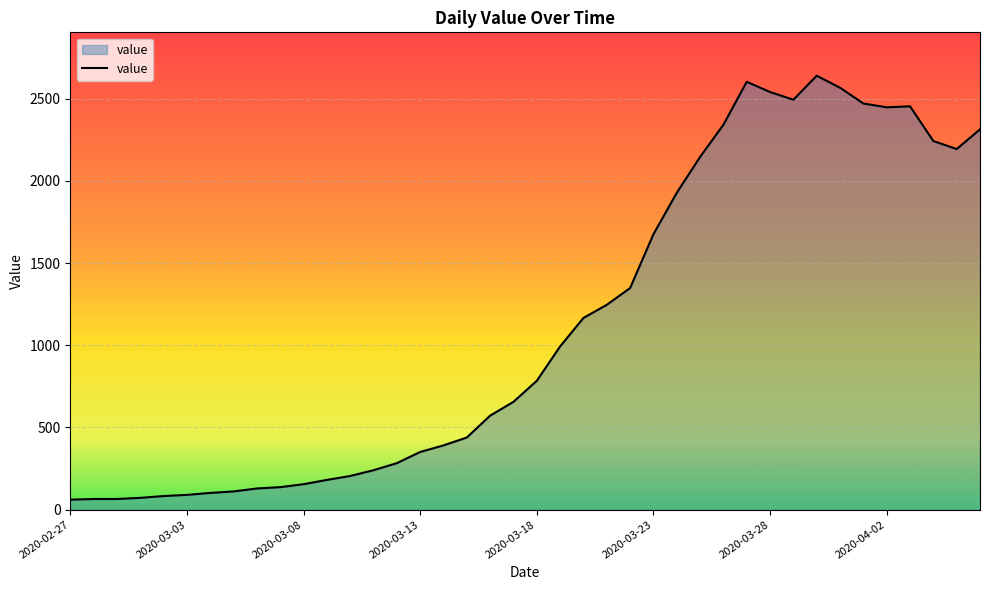

What is the difference between the maximum and minimum values?

2578